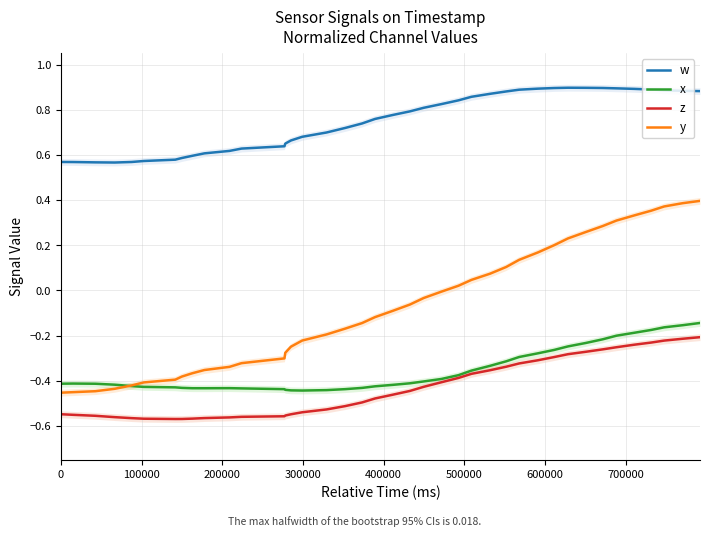

Does the chart have visible grid lines?

Yes